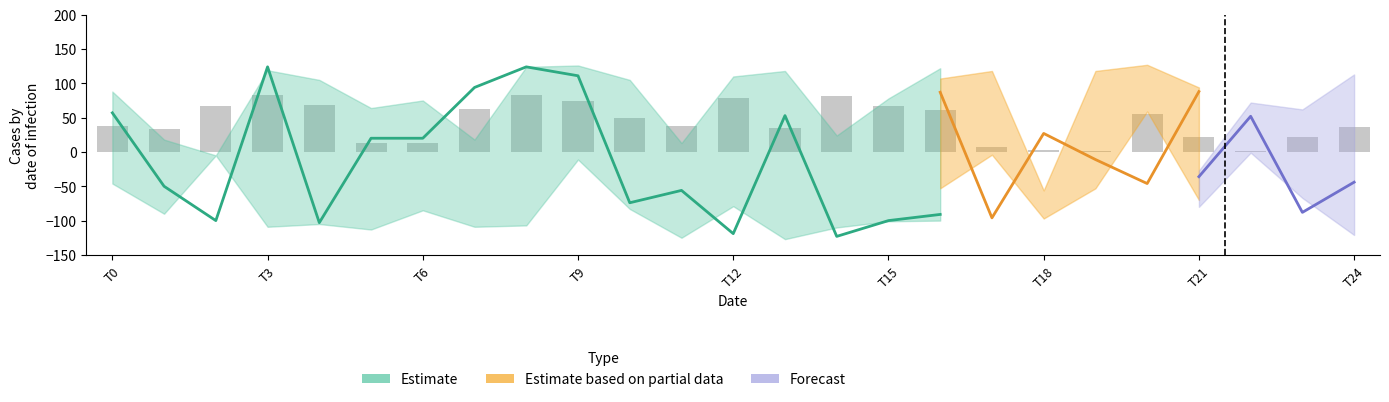

Read the Estimate based on partial data value at 9, to the nearest 10.

10